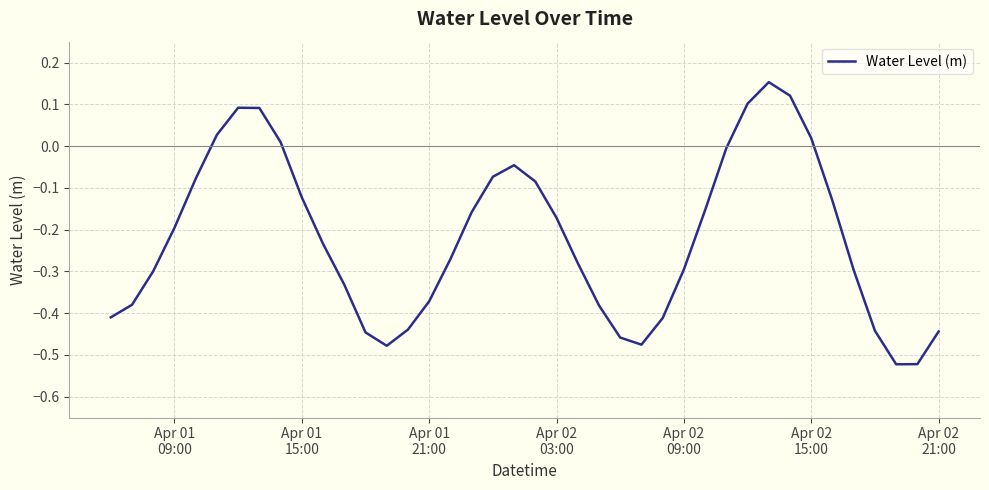

Count the number of categories in the chart.

40